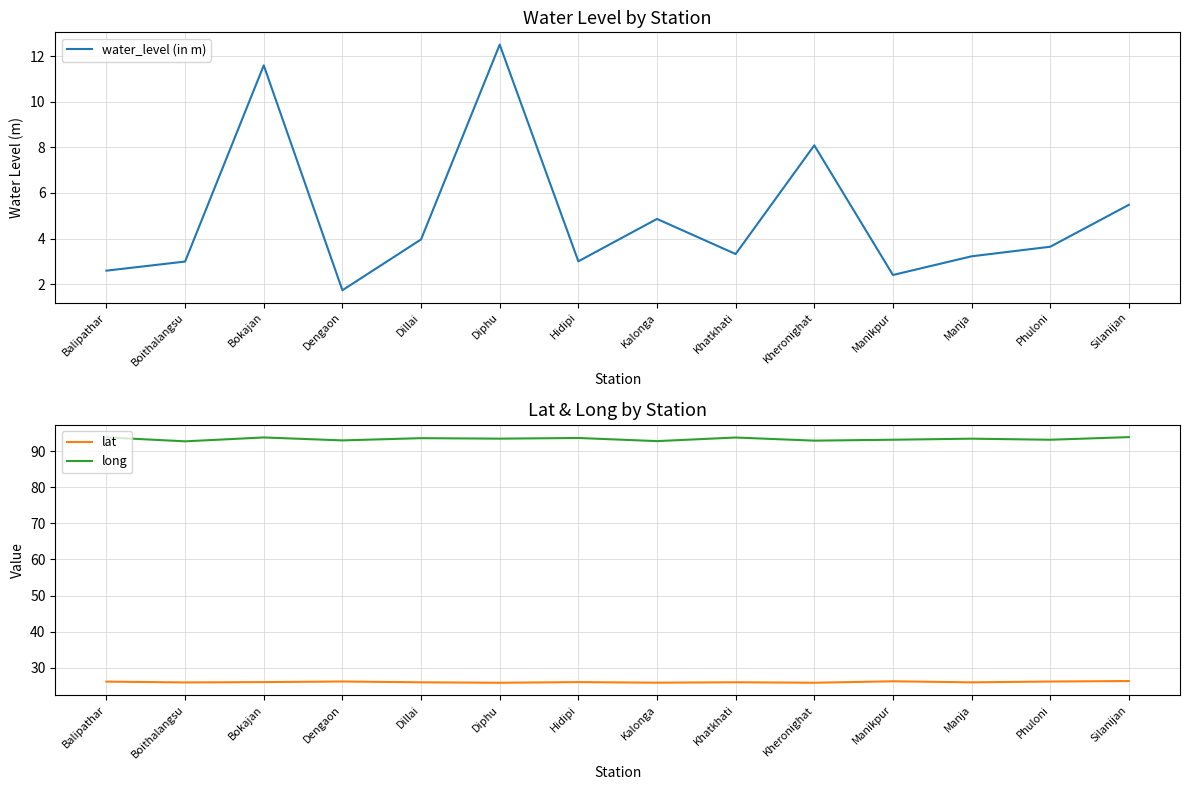

What is the label of the 11th point from the right?

Dengaon